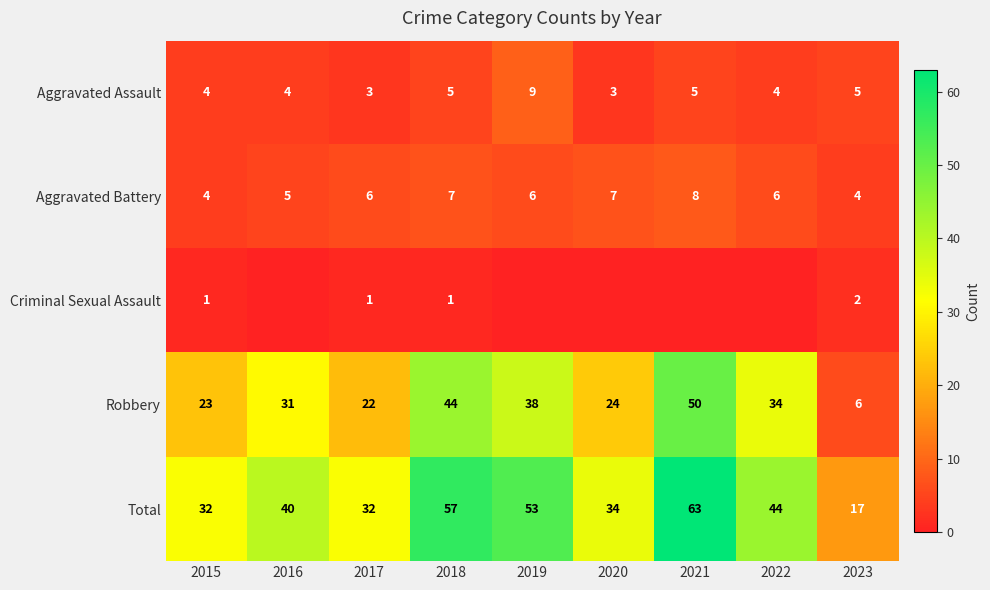

What is the spread (max minus min) of values at 2019?

53